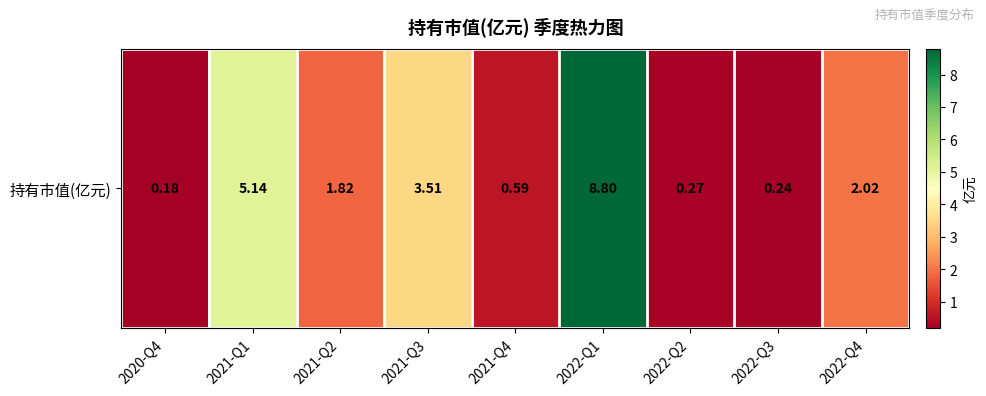

List the labels in order of value, largest first.

2022-Q1, 2021-Q1, 2021-Q3, 2022-Q4, 2021-Q2, 2021-Q4, 2022-Q2, 2022-Q3, 2020-Q4